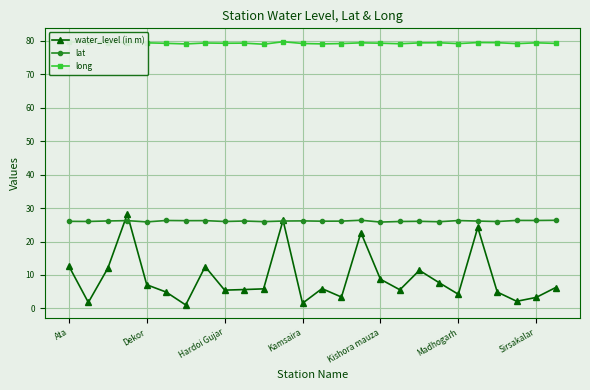

What is the minimum value for lat?

25.8